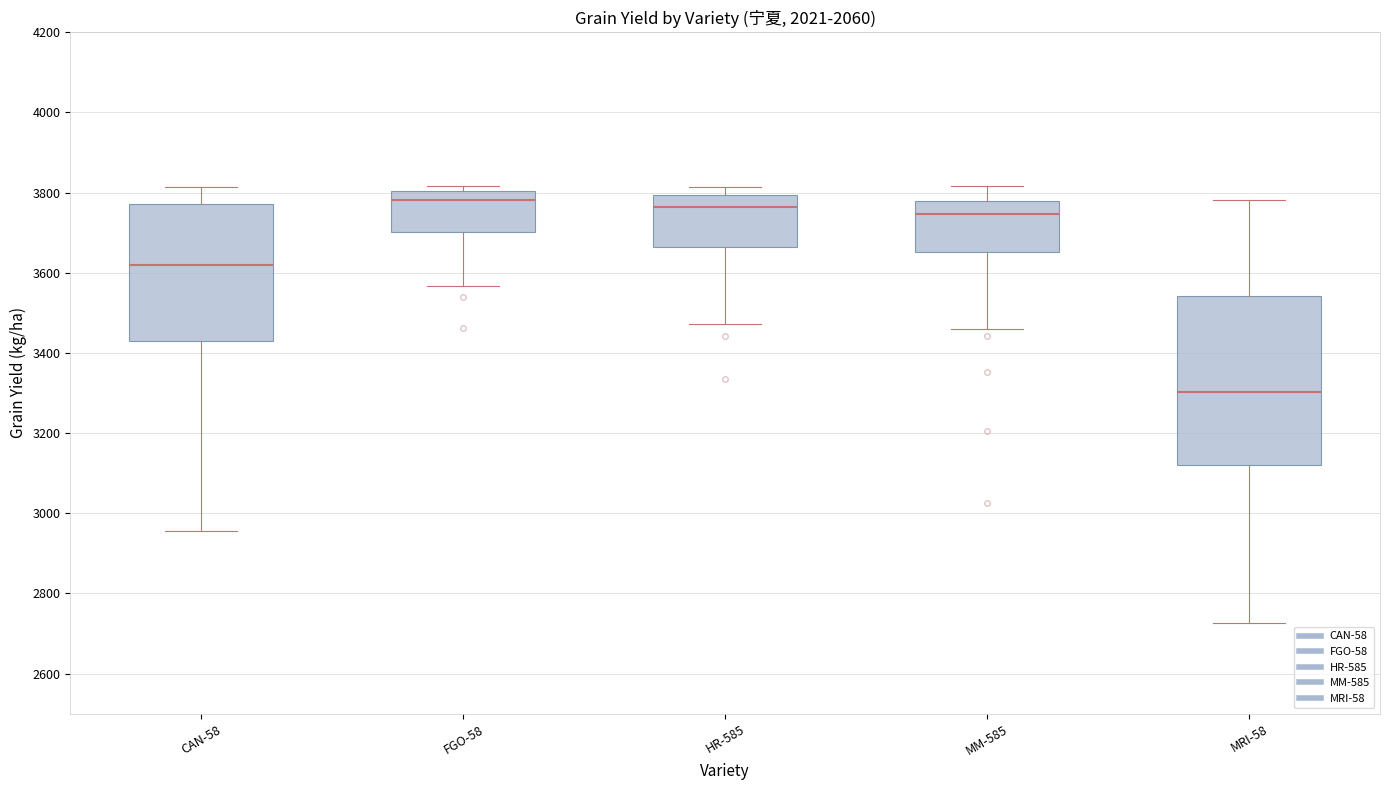

Reading left to right, transcribe this box plot: for each box, give where its median line is, the range the box spans, and where its two whiskers end, as read against the y-axis. The values are not printed on the chart, so give them approximately, as read against the axis.

CAN-58: median 3620, box 3420 to 3780, whiskers 2960 to 3820
FGO-58: median 3780, box 3700 to 3800, whiskers 3560 to 3820
HR-585: median 3760, box 3660 to 3800, whiskers 3480 to 3820
MM-585: median 3740, box 3660 to 3780, whiskers 3460 to 3820
MRI-58: median 3300, box 3120 to 3540, whiskers 2720 to 3780